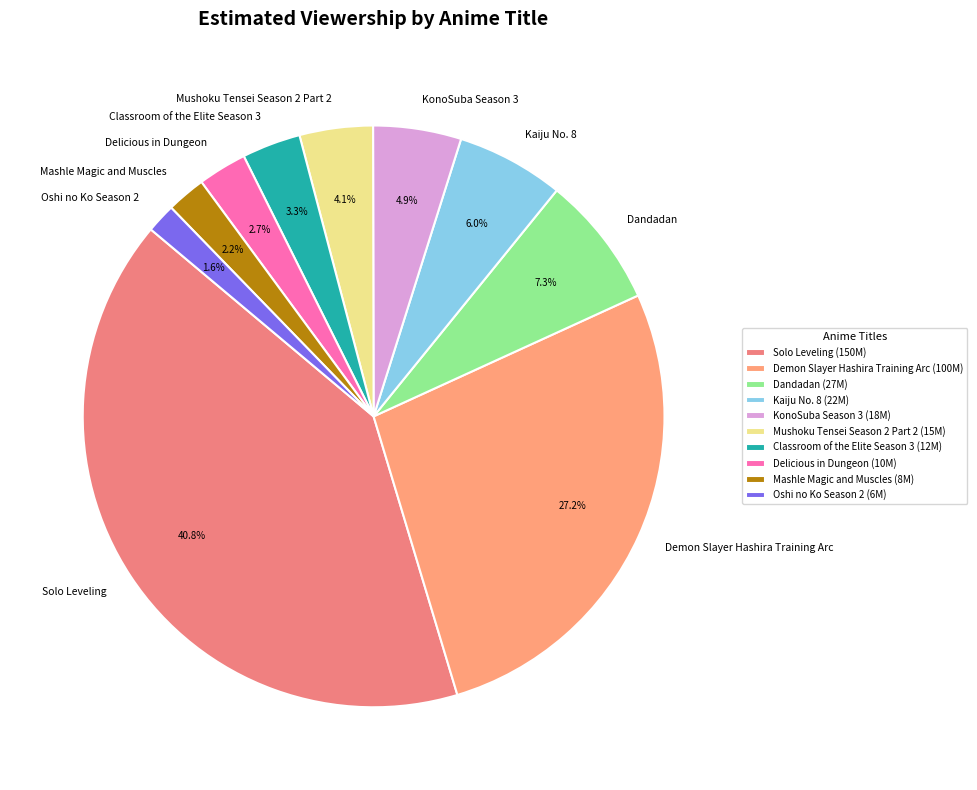

What percentage do KonoSuba Season 3 and Mashle Magic and Muscles together represent?

7.1%